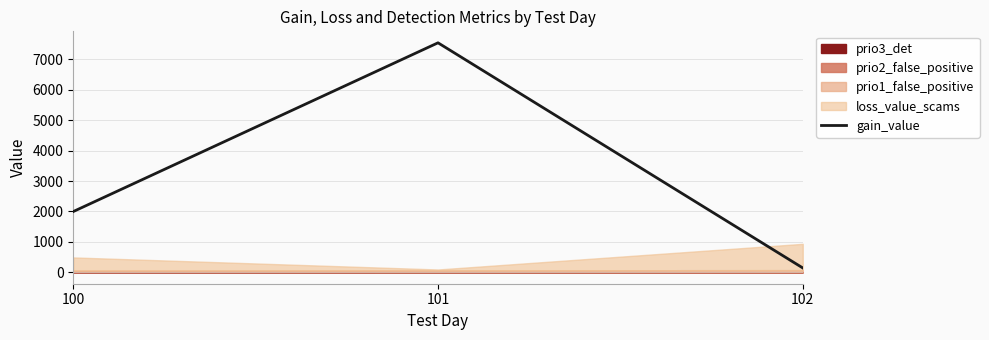

Is it true that the value at 101 is 11531.1?

False